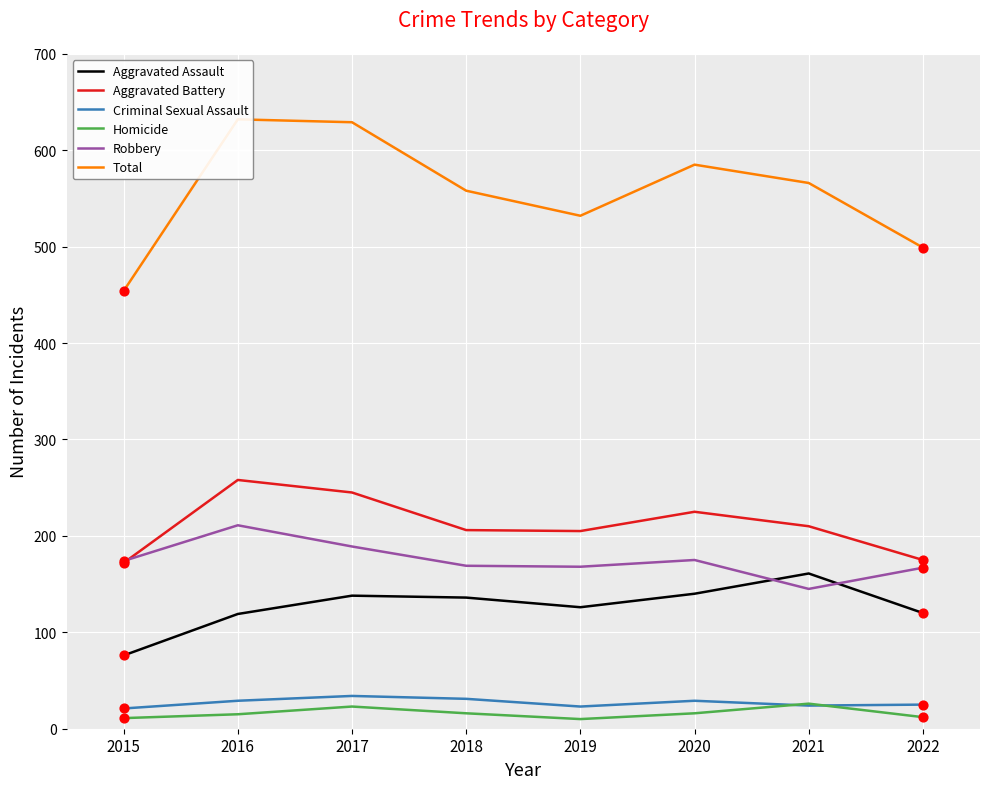

At how many categories does at least one series exceed 389?

8